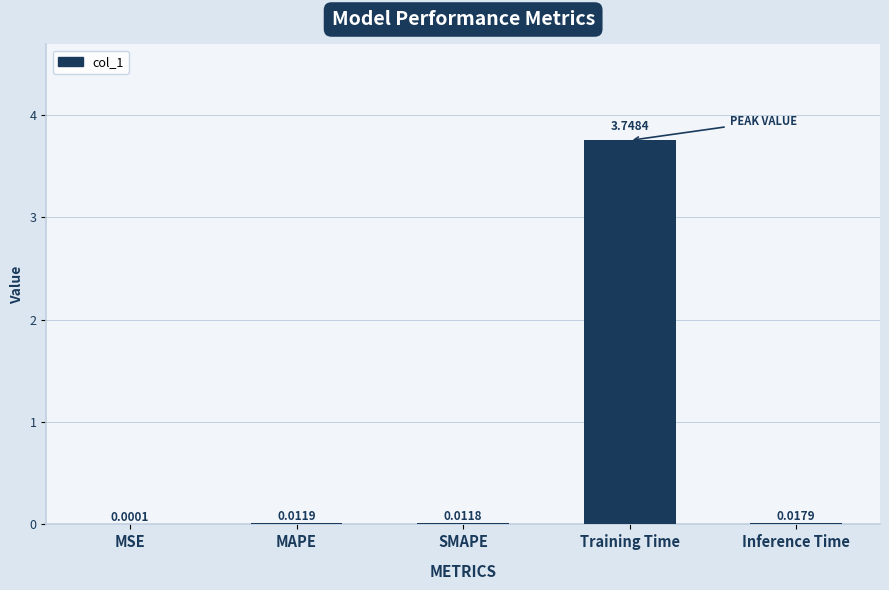

At which label is the value closest to 1?

Inference Time